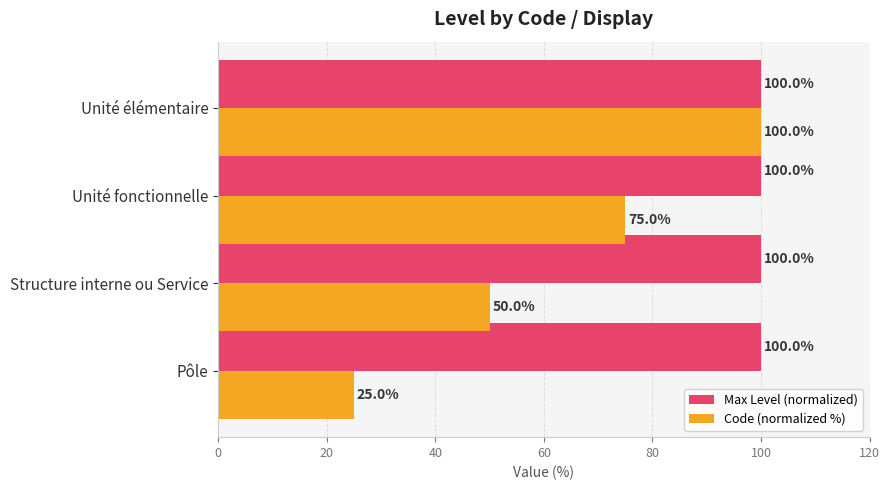

How many distinct data groups are displayed?

2